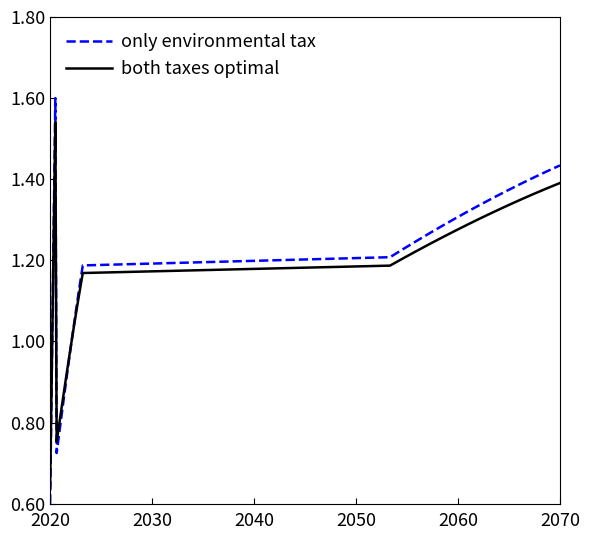

At how many categories does at least one series exceed 1?

26